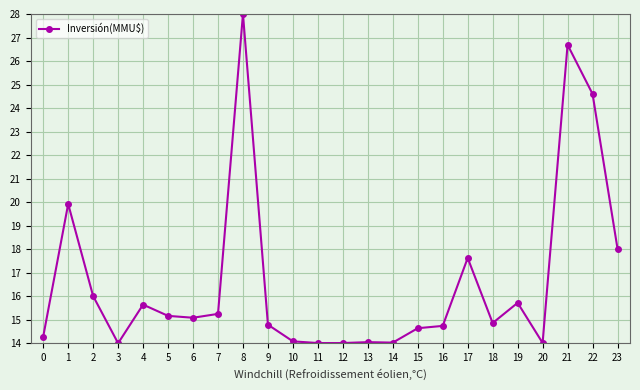

How many lines are shown in the chart?

1